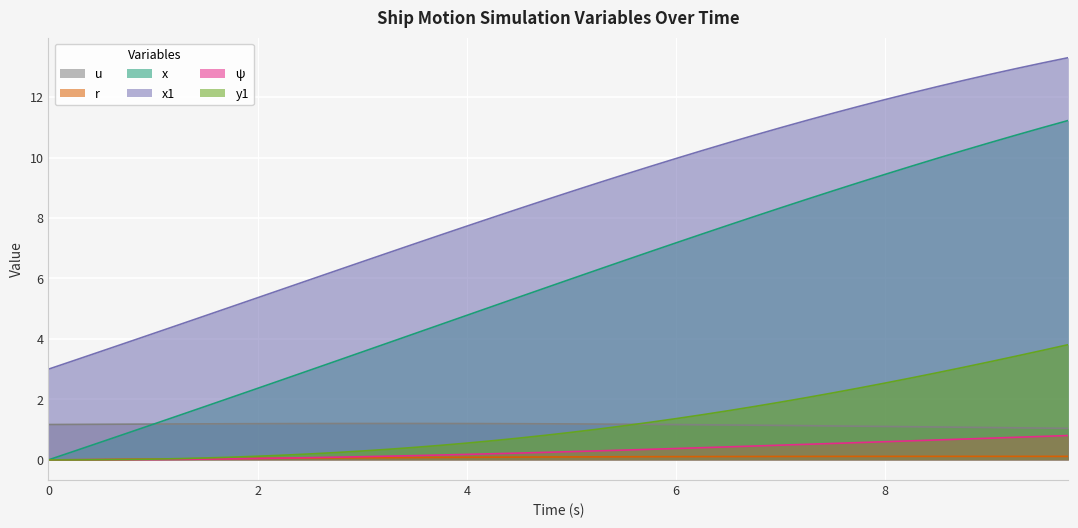

What is the sum of all u values?

46.3